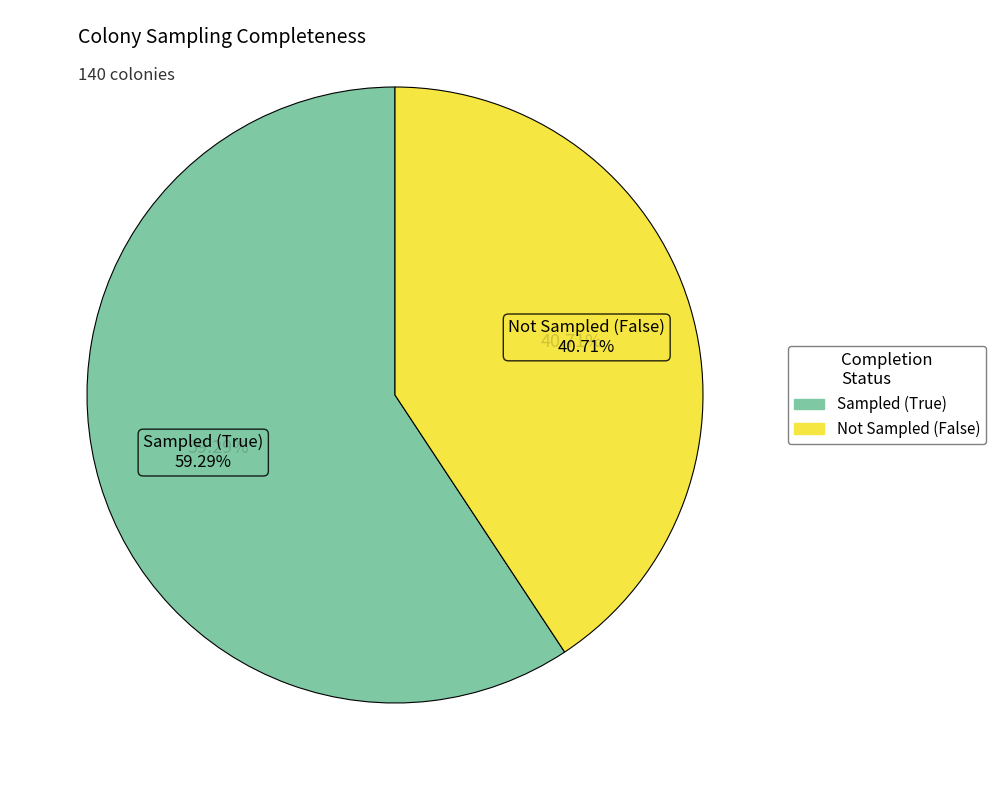

Which slice is the smallest?

Not Sampled (False)